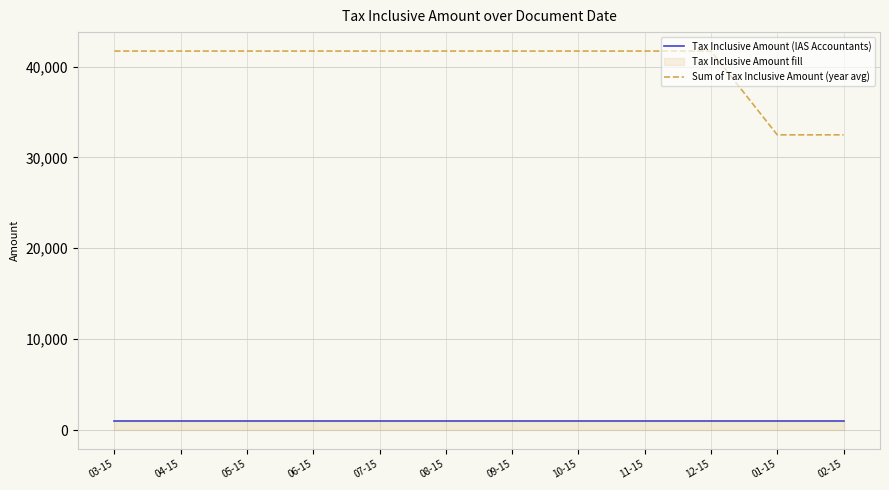

Which series has the largest range (max minus min)?

Sum of Tax Inclusive Amount (year avg)